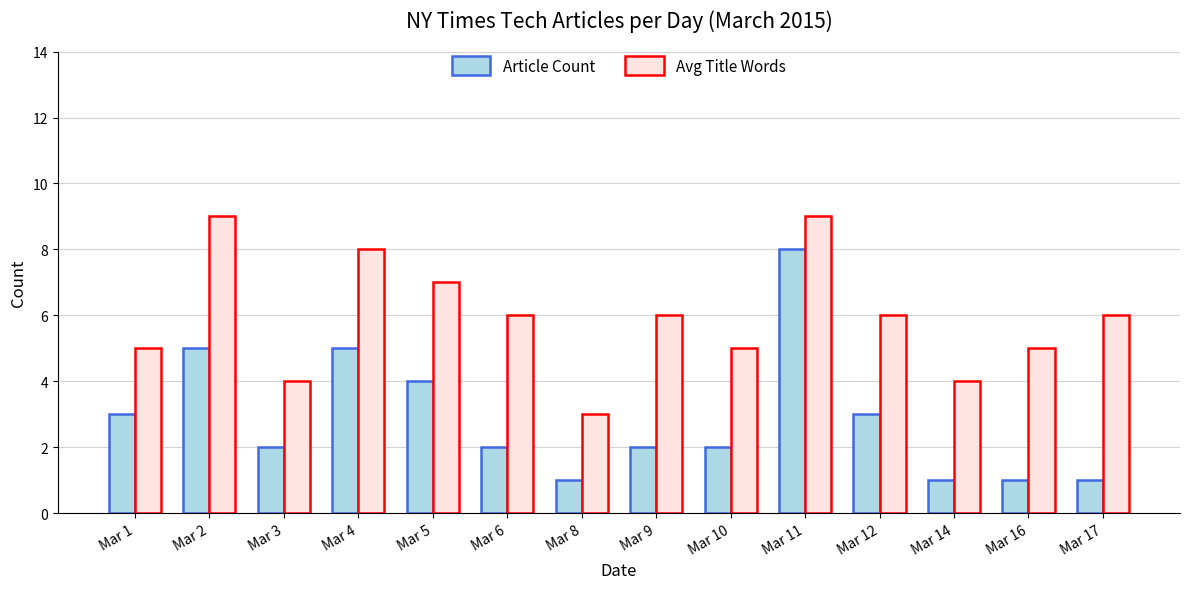

Between Mar 1 and Mar 14, which series saw the biggest shift?

Article Count